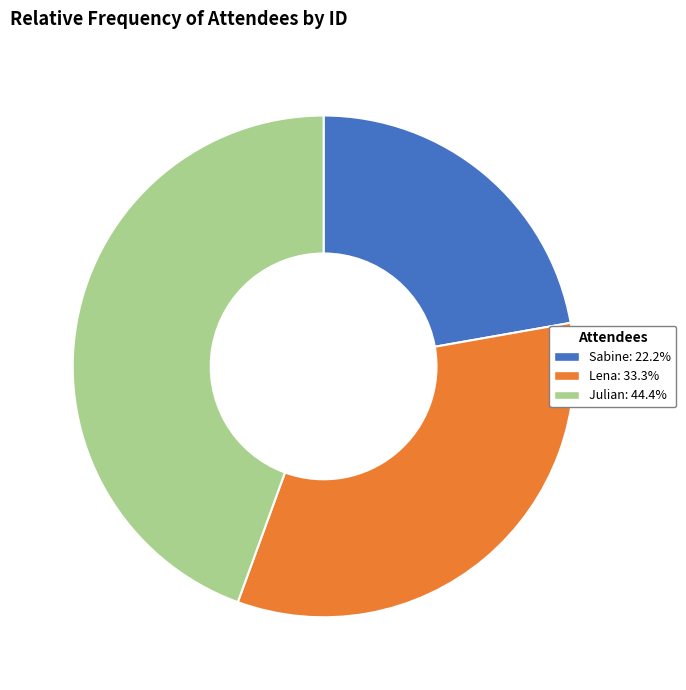

Approximately how many times larger is the value at Julian: 44.4% compared to Sabine: 22.2%?

2.0